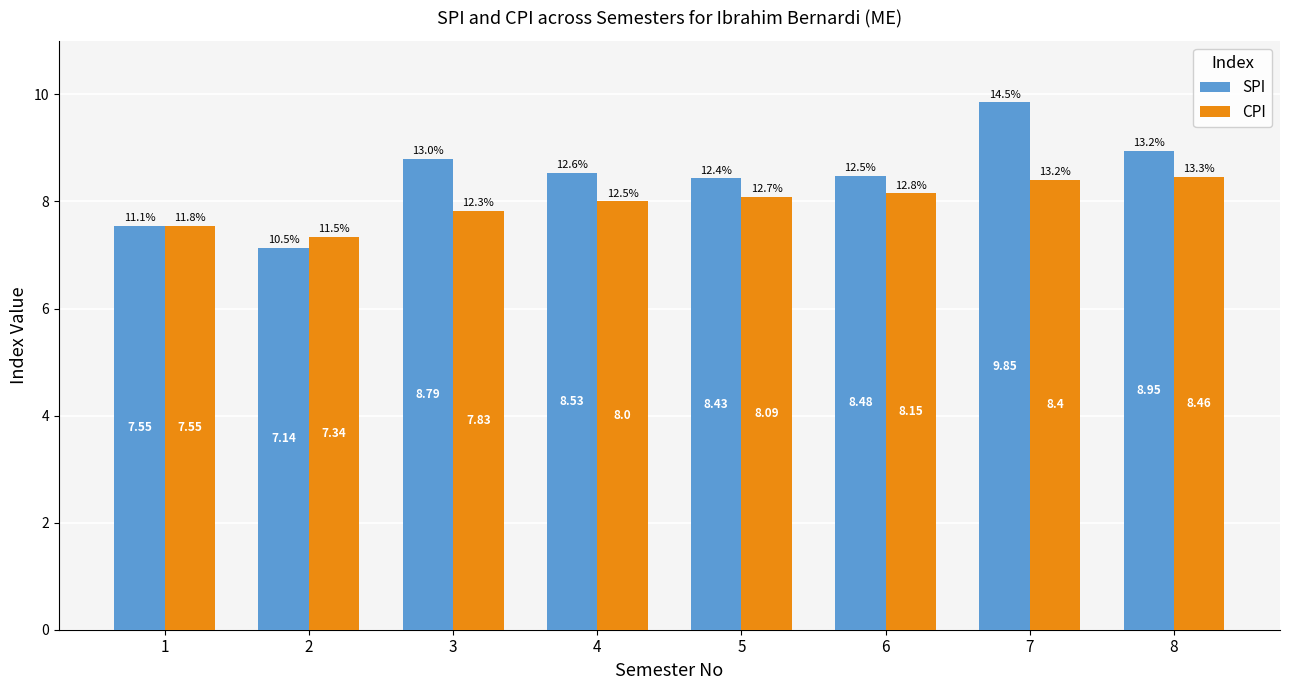

What is the value of the SPI bar at the 3rd from the left?

8.8